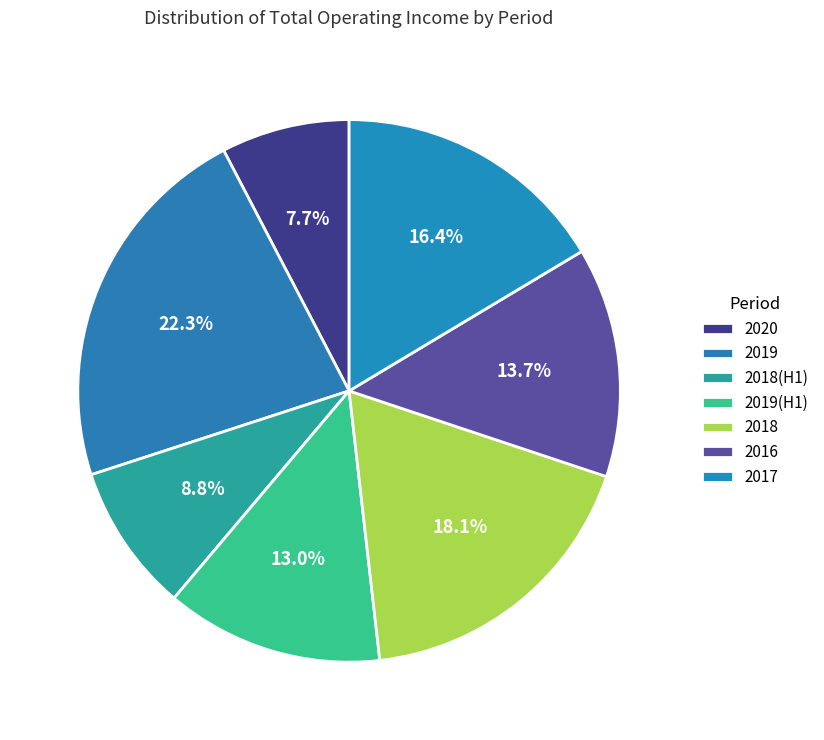

How many segments does this pie chart have?

7